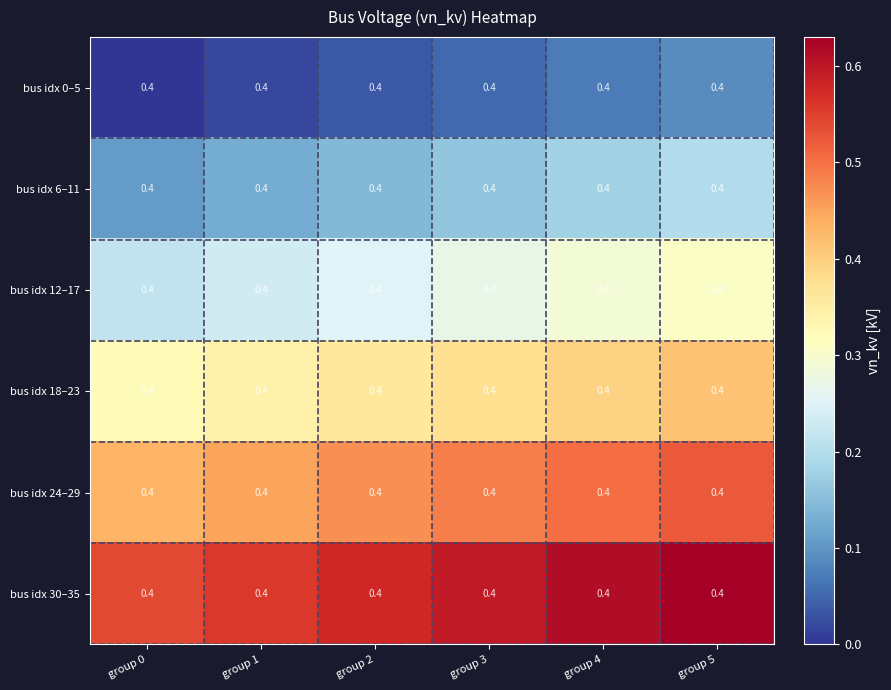

Which series has the largest total across all categories?

bus idx 30–35